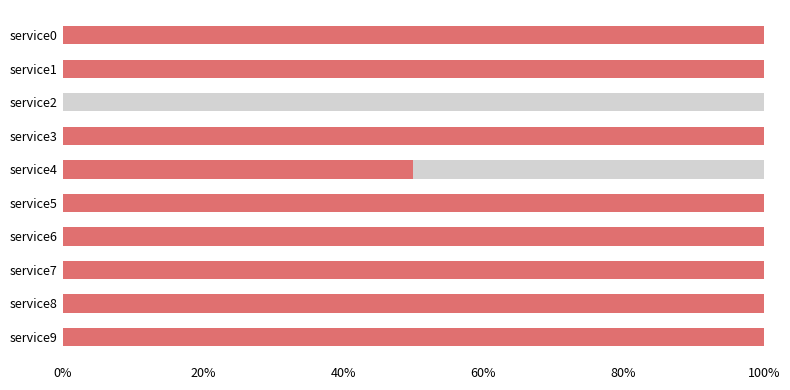

True or false: the data shows 1.0 at service5.

True